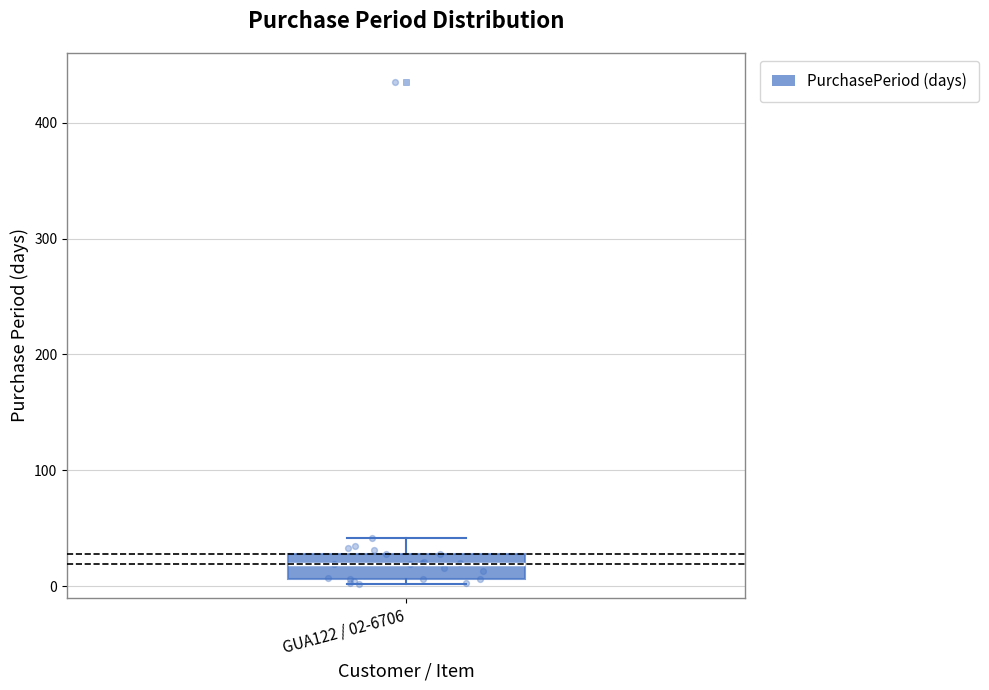

Read this box plot against the y-axis: the position of the median line, the range covered by the box, and the ends of both whiskers. The values are not printed on the chart, so give them approximately, as read against the axis.

median 20, box 10 to 30, whiskers 0 to 40